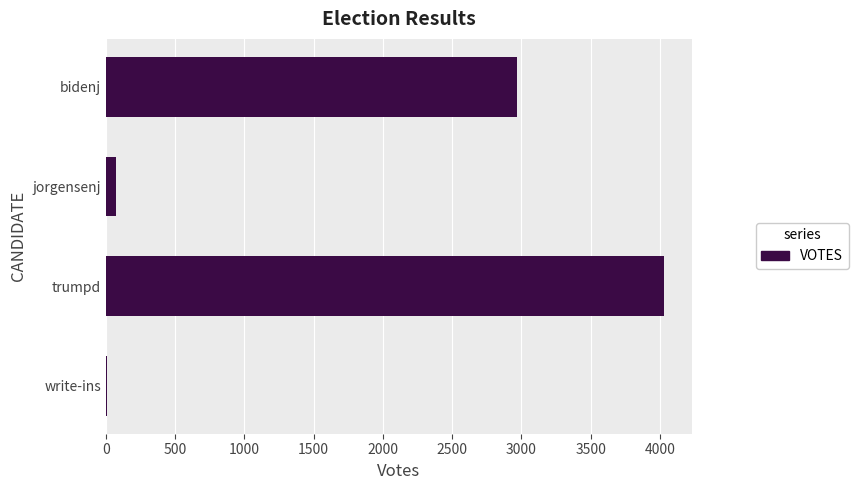

Reading top to bottom, list all the values displayed in this chart.

bidenj=2971	jorgensenj=72	trumpd=4027	write-ins=8